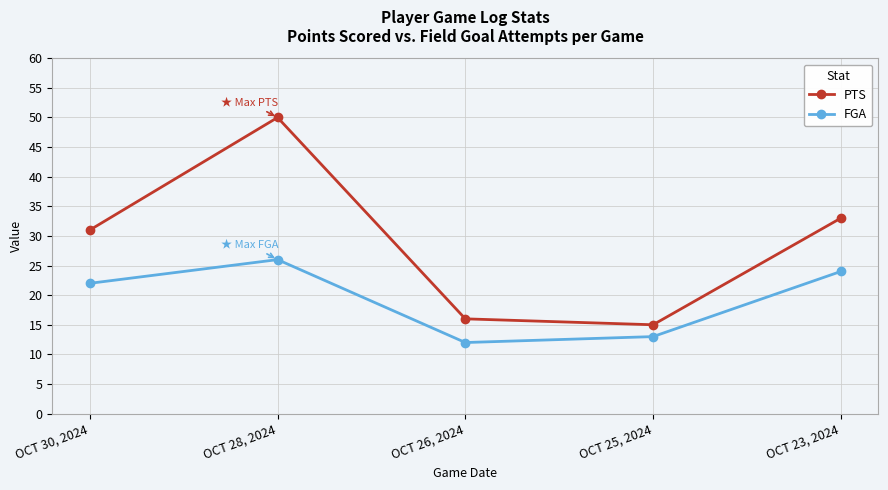

True or false: FGA and PTS cross at least once.

False